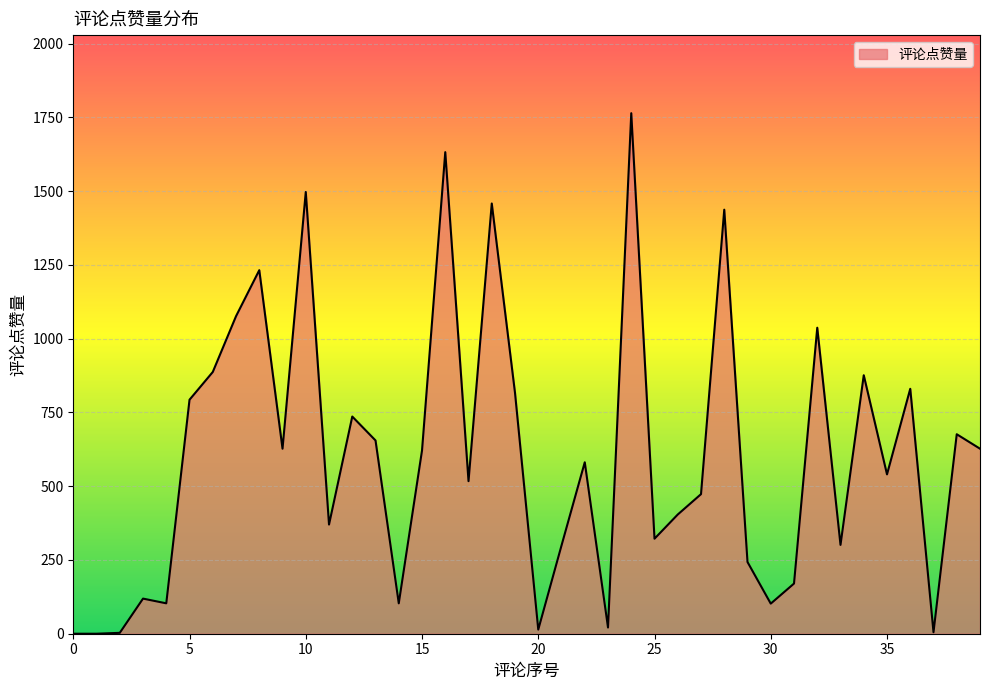

What is the maximum value shown in the chart?

1764